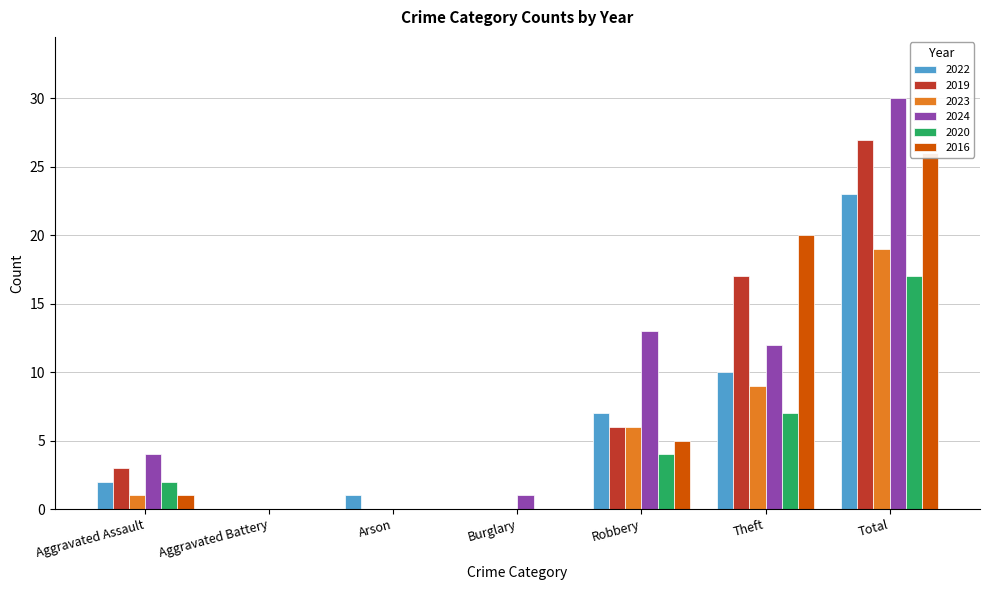

List the labels in order of 2024 value, largest first.

Total, Robbery, Theft, Aggravated Assault, Burglary, Aggravated Battery, Arson